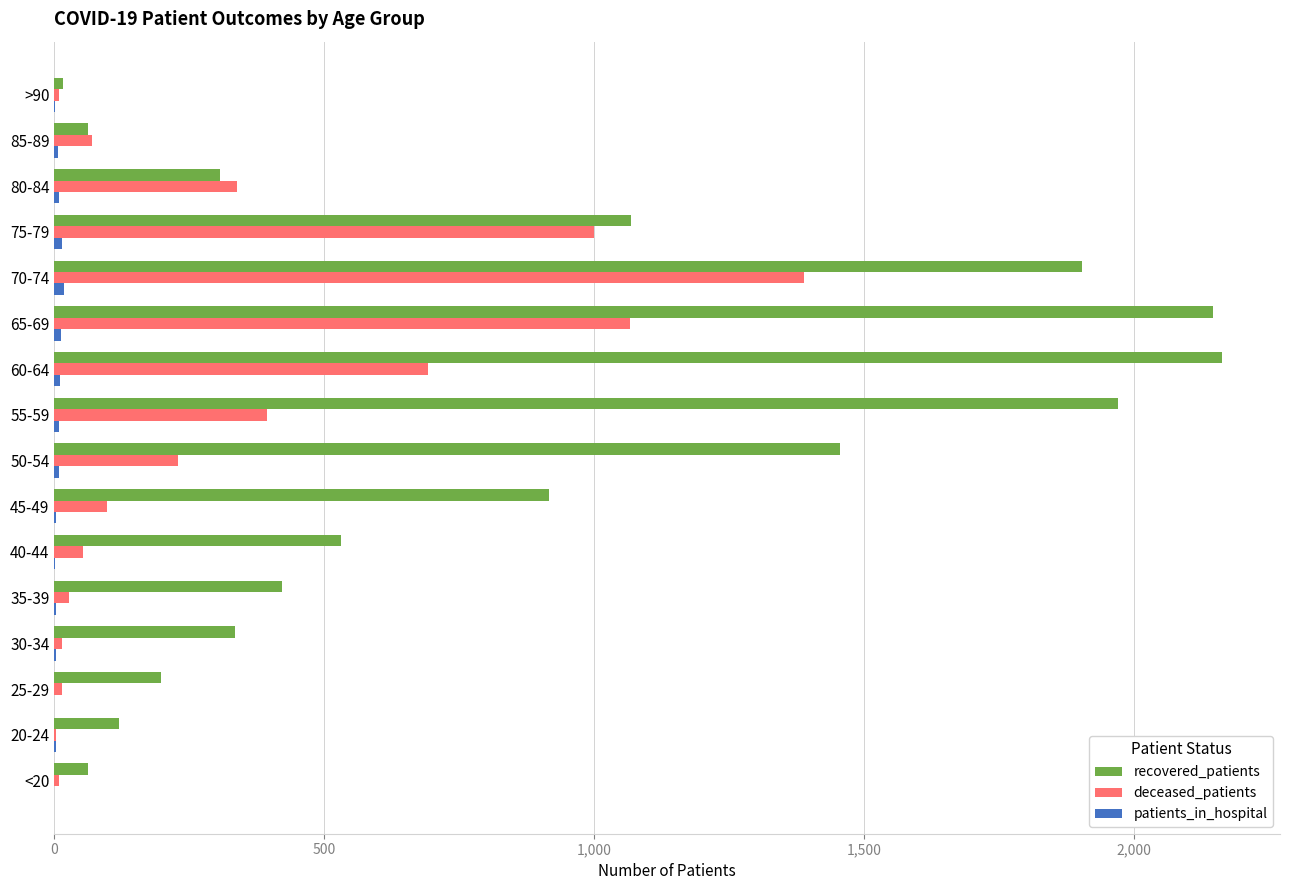

True or false: deceased_patients has a value of 338 at 80-84.

True